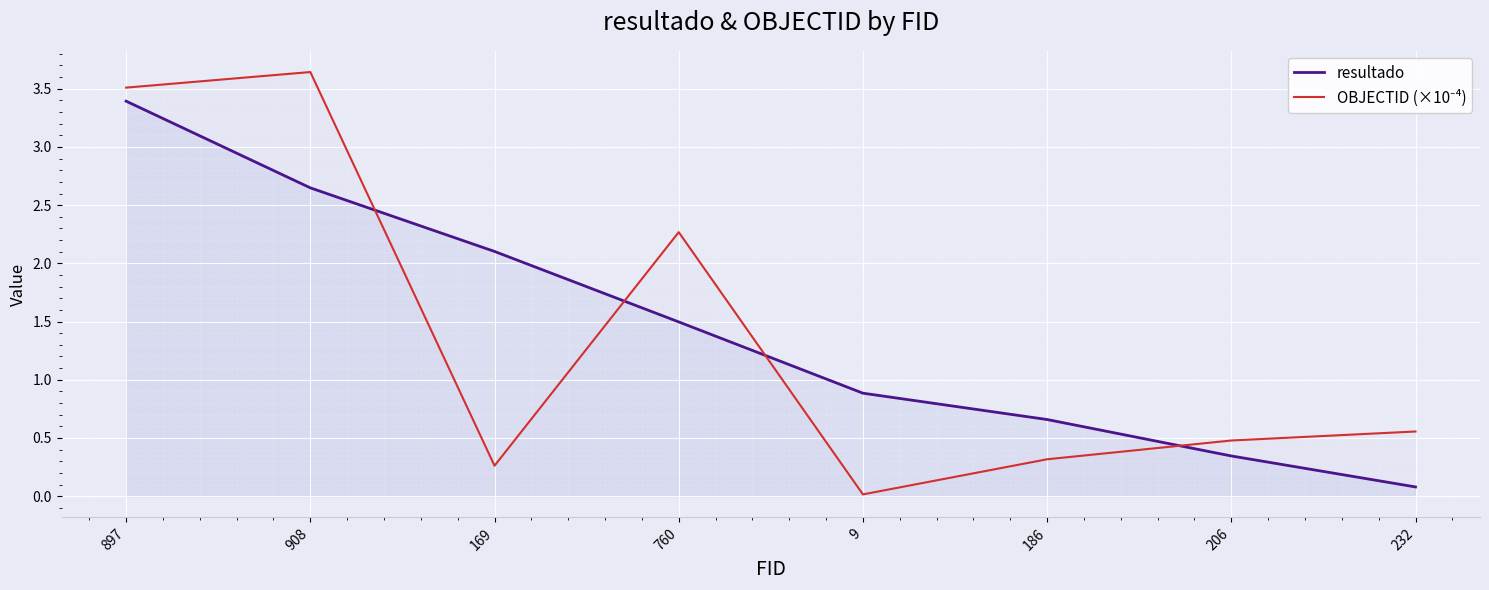

At which category is the sum across all series the highest?

897